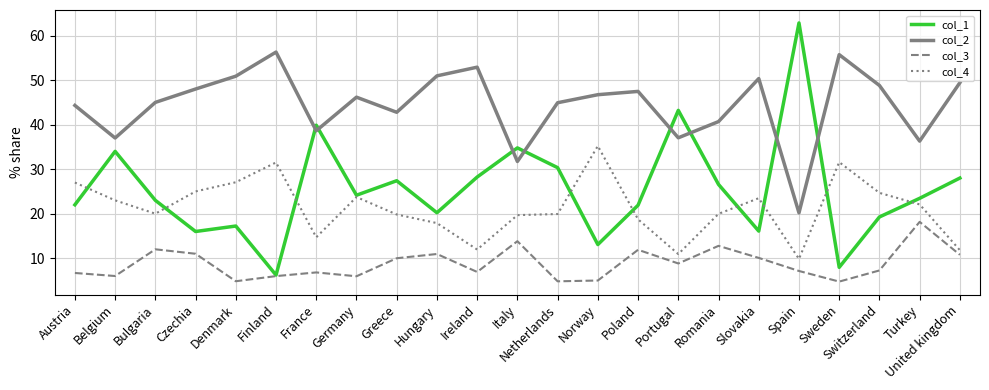

Where is col_4 nearest to the value 22?

Turkey